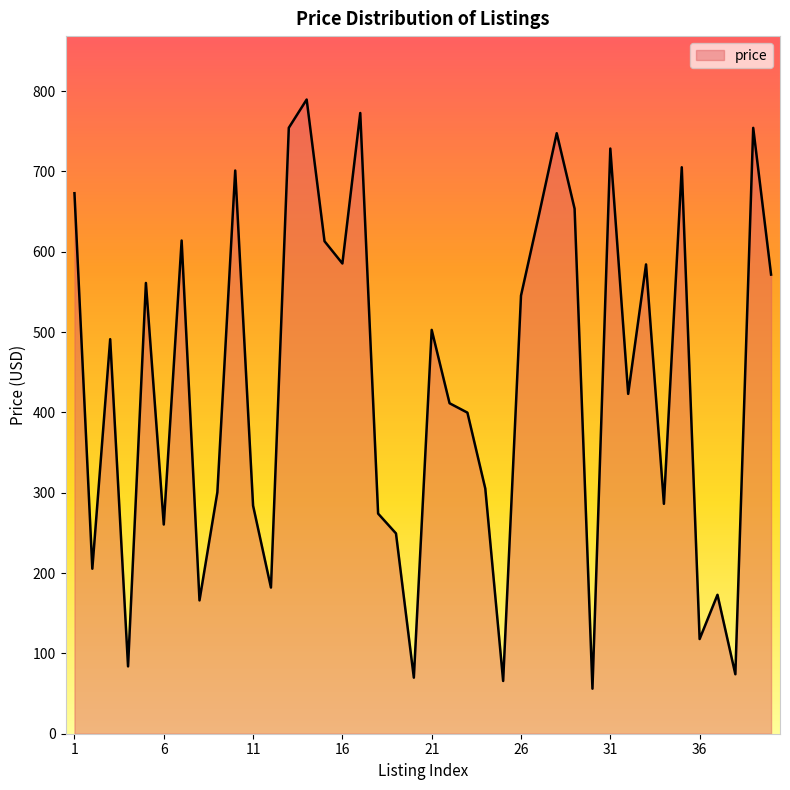

What is the greatest value displayed?

789.5